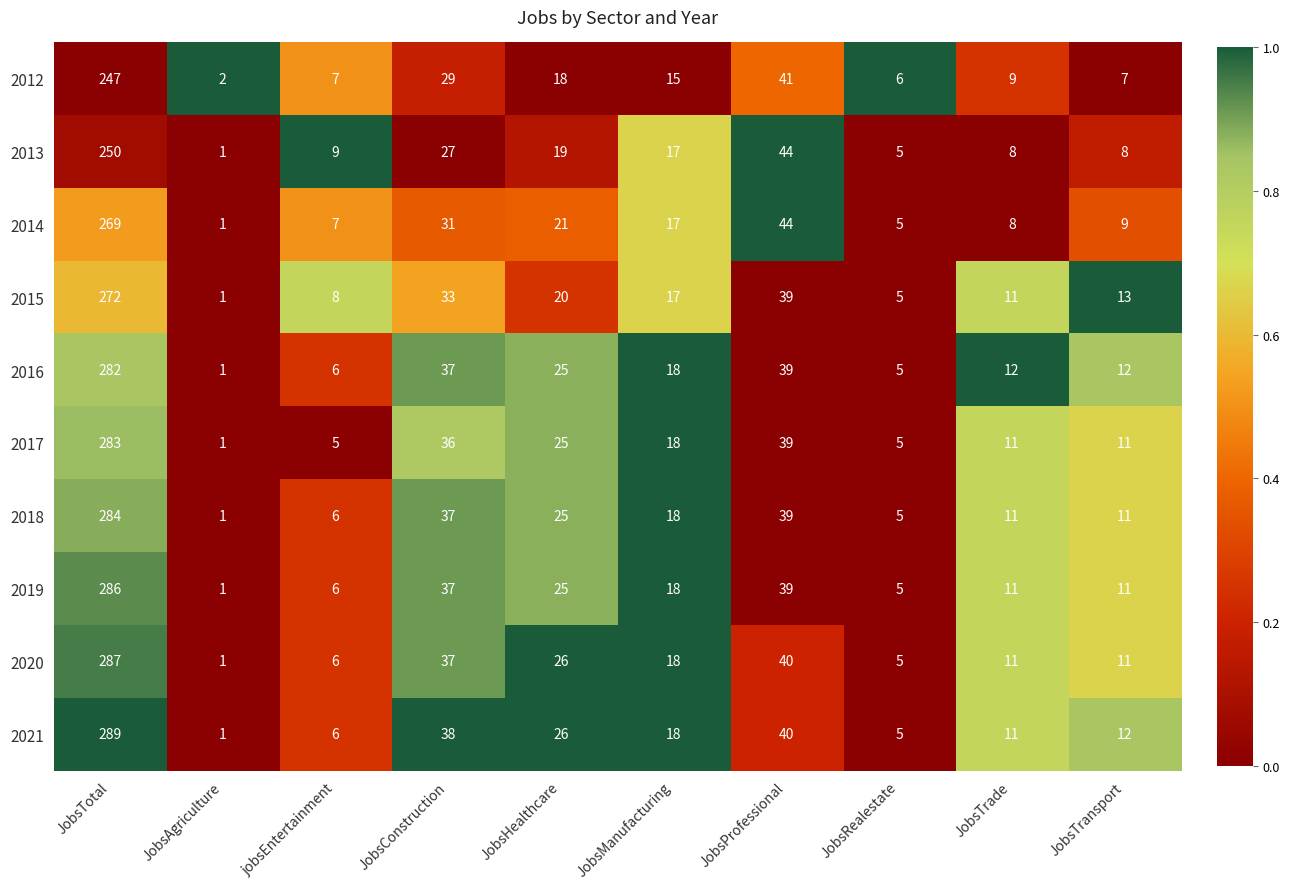

Is the value of 2014 at JobsTransport greater than the value of 2016 at JobsProfessional?

No